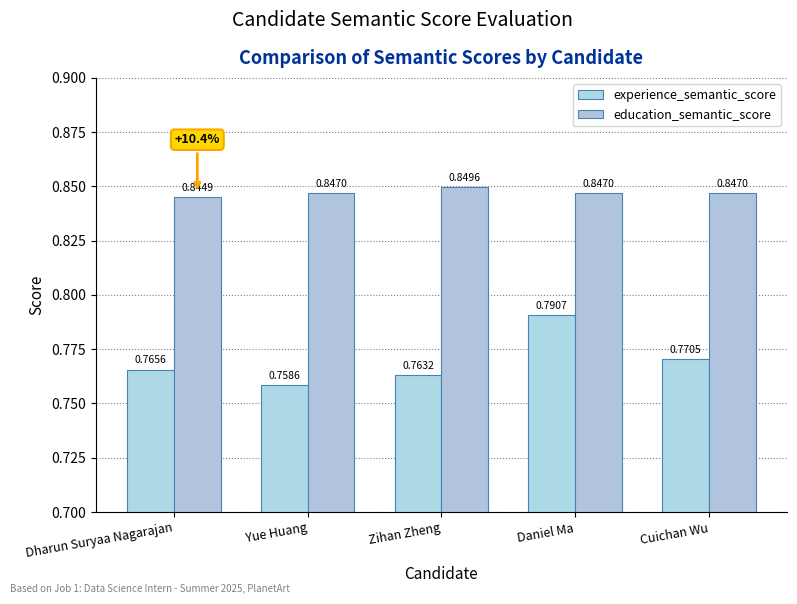

Reading left to right, what are all the values shown in this chart?

experience_semantic_score: 0.8	0.8	0.8	0.8	0.8
education_semantic_score: 0.8	0.8	0.8	0.8	0.8